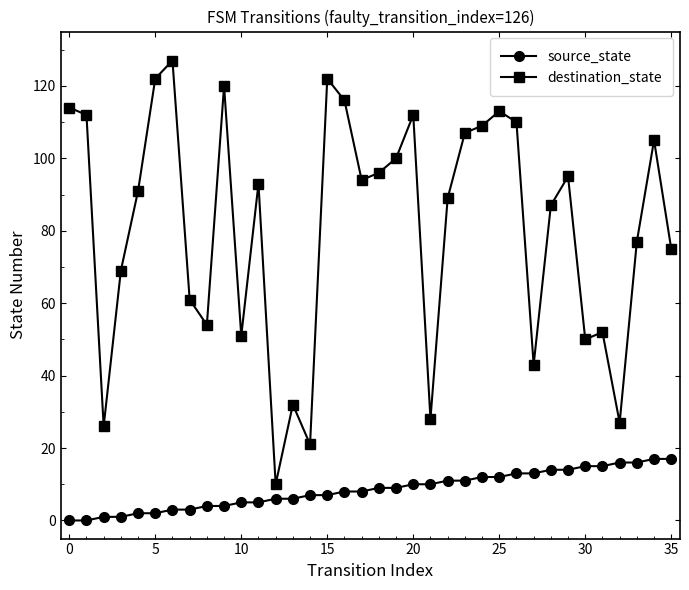

True or false: destination_state and source_state intersect in this chart.

False